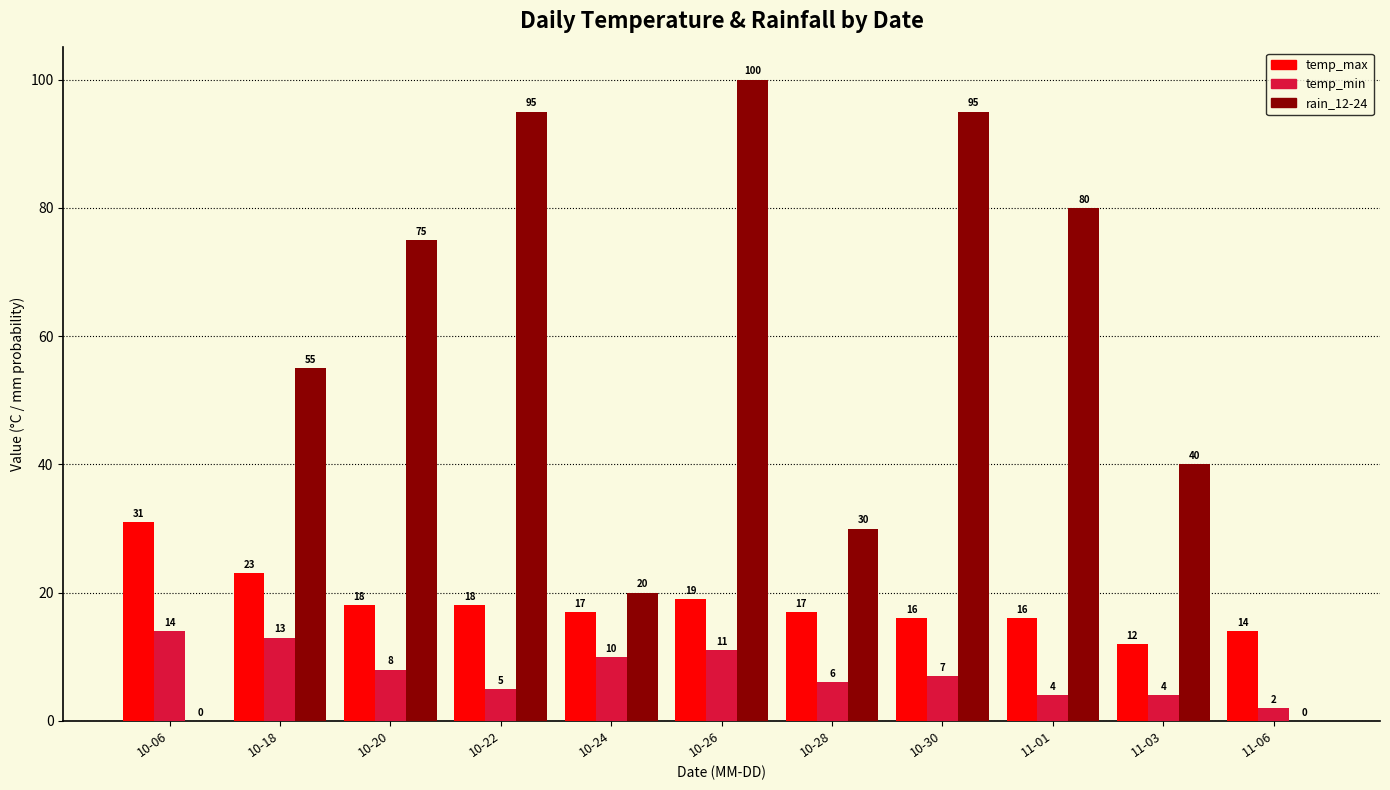

Reading right to left, what are all the values shown in this chart?

temp_max: 14	12	16	16	17	19	17	18	18	23	31
temp_min: 2	4	4	7	6	11	10	5	8	13	14
rain_12-24: 0	40	80	95	30	100	20	95	75	55	0